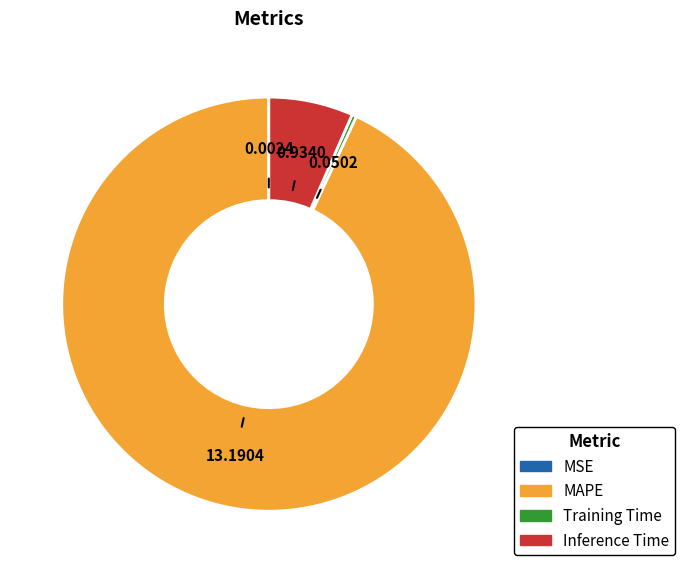

Is there a majority slice in this chart?

Yes